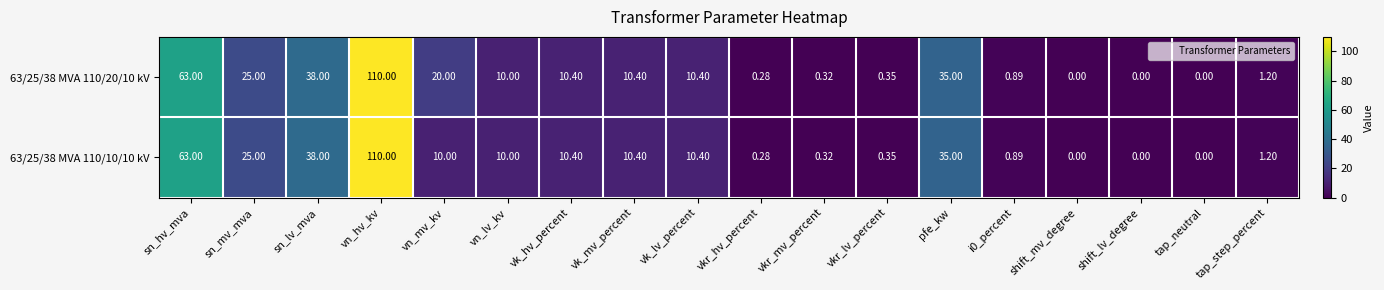

At which label does 63/25/38 MVA 110/10/10 kV reach its peak?

vn_hv_kv